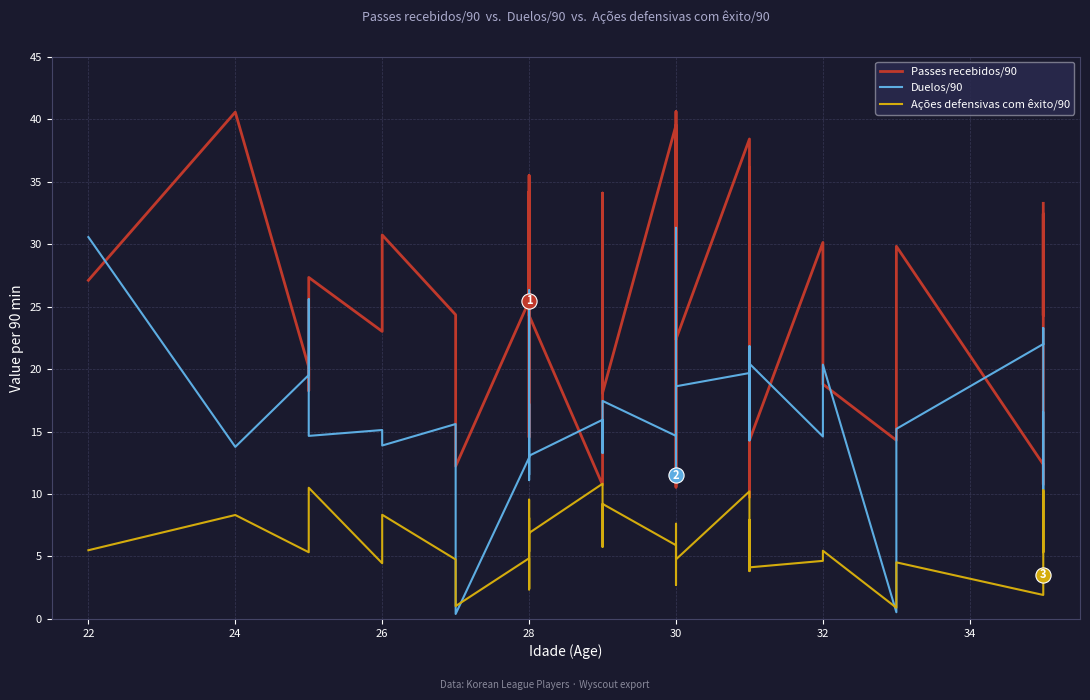

Which series reaches the minimum Y coordinate?

Duelos/90